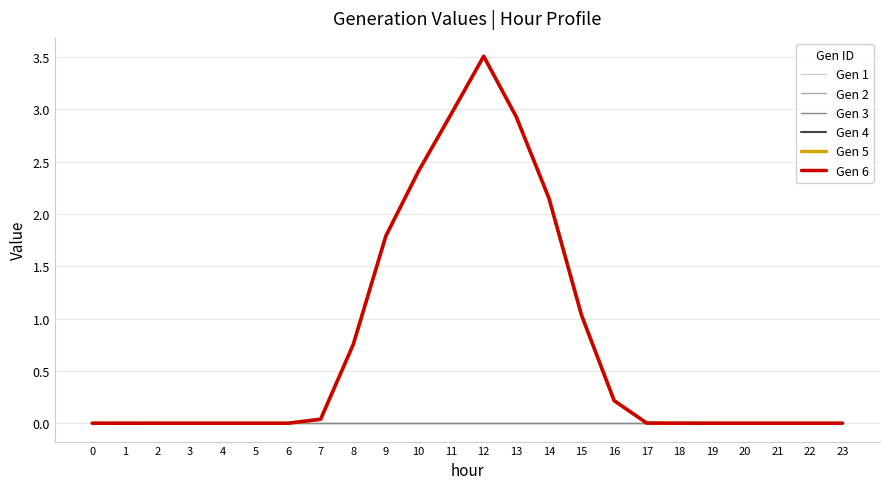

The Gen 1 series shows 0.0 at 12. True or false?

True